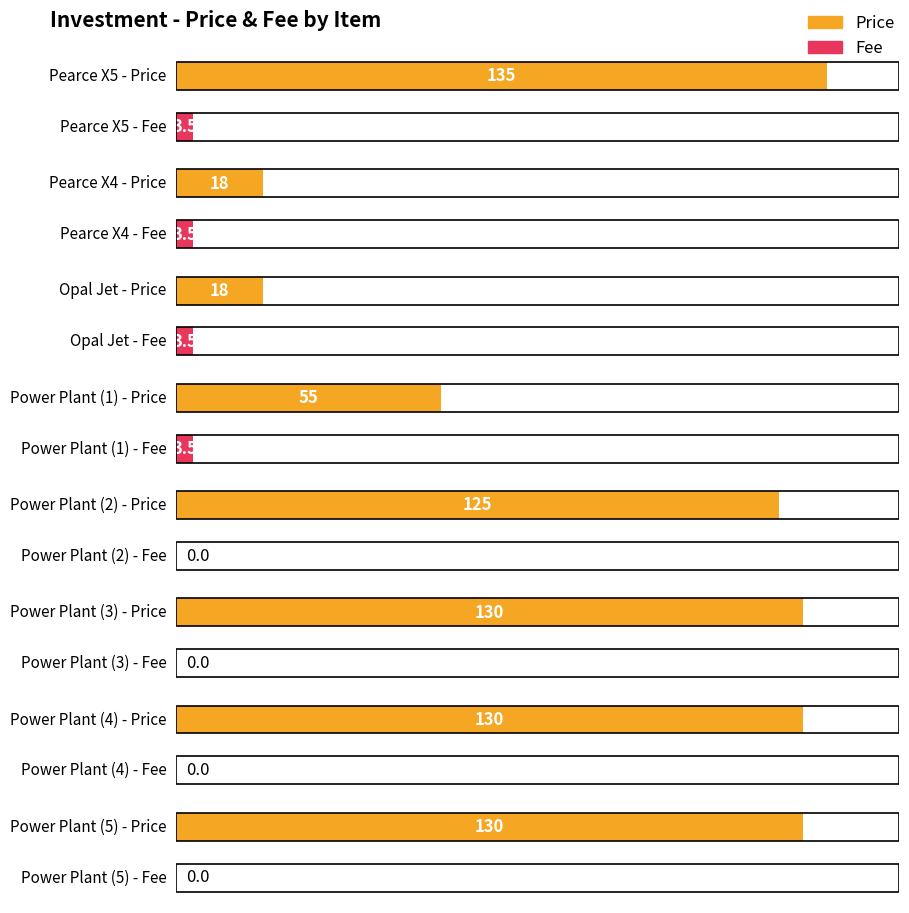

Is it true that Price equals 135.0 at Pearce X5?

True